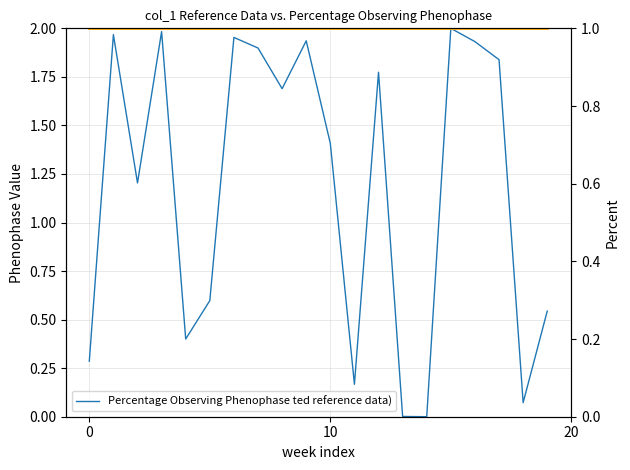

Which series ends up on top after the final intersection of Reference Data and Percentage Observing Phenophase ted reference data)?

Reference Data